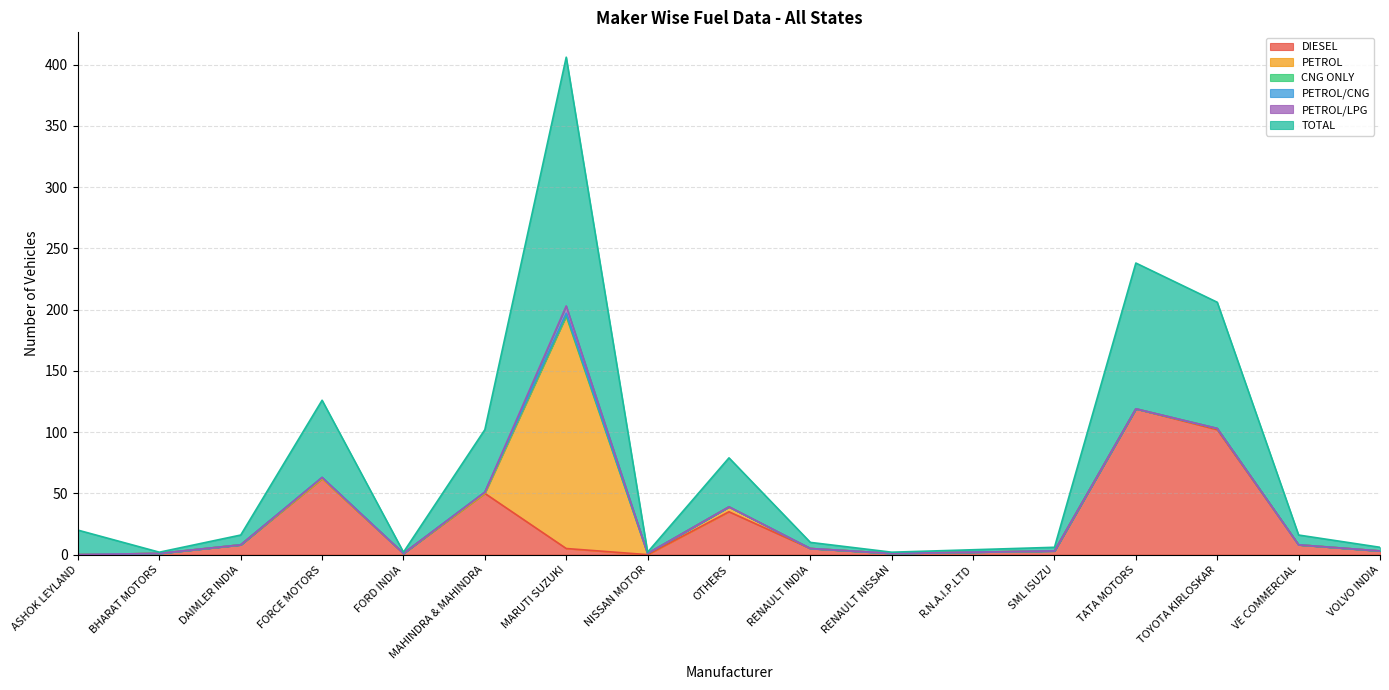

Which category has the lowest value in the DIESEL series?

ASHOK LEYLAND